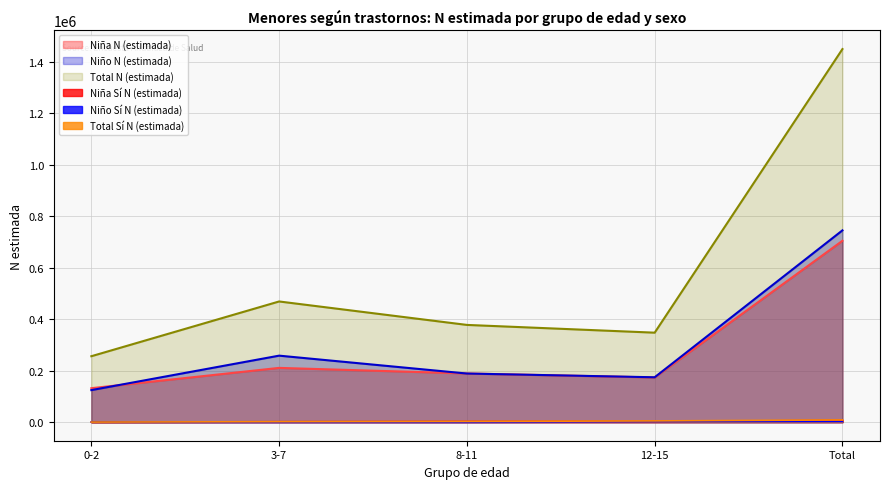

Is the value of Niña N (estimada) (line) at Total greater than the value of Total N (estimada) (line) at 8-11?

Yes